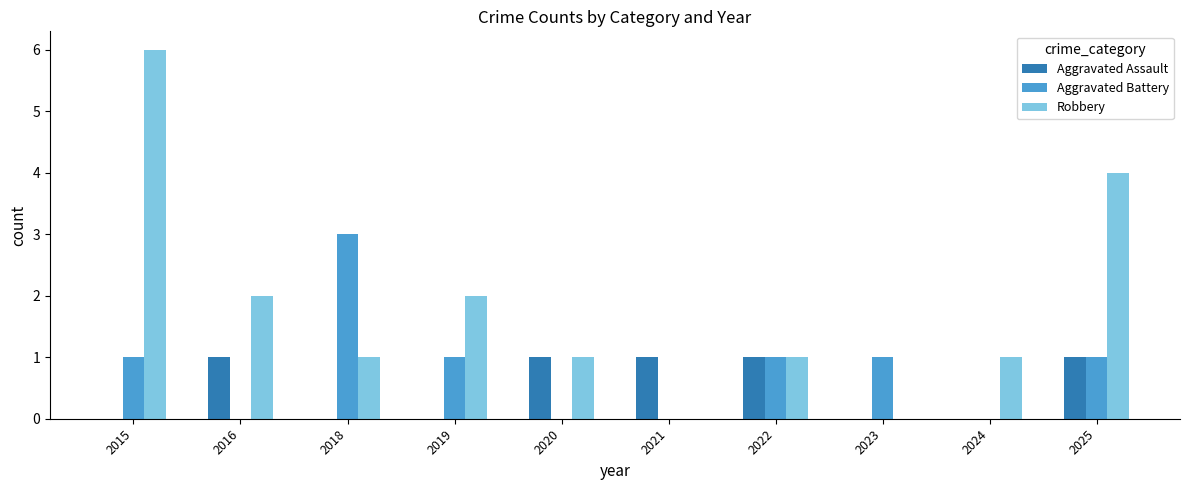

At which category is the sum across all series the highest?

2015